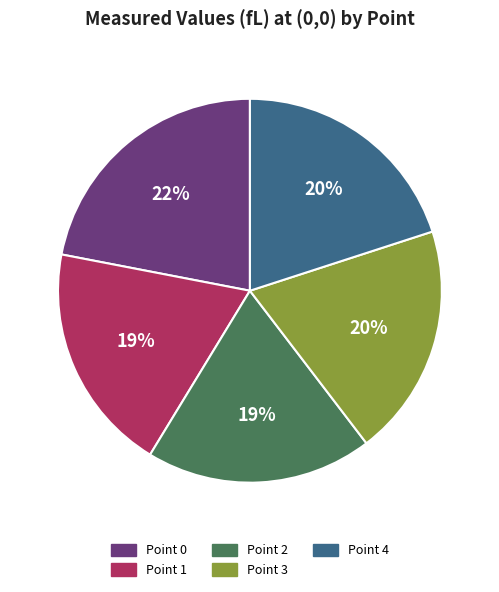

The Point 2 slice represents 19% of the pie. True or false?

True